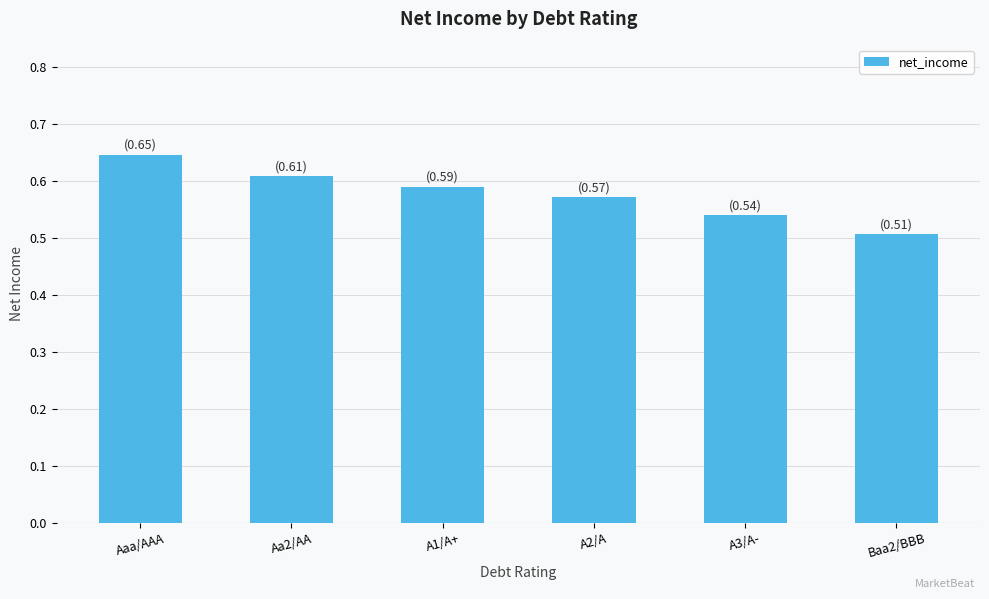

At which category does the chart reach its peak across all series?

Aaa/AAA